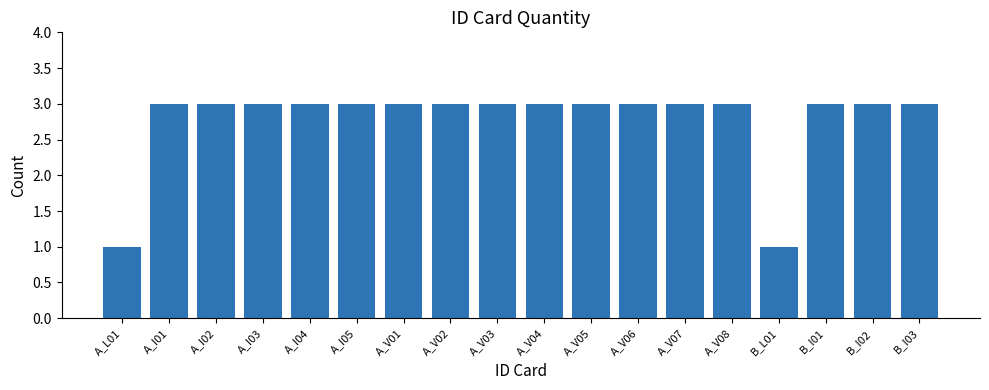

What is the value of the 4th bar from the left?

3